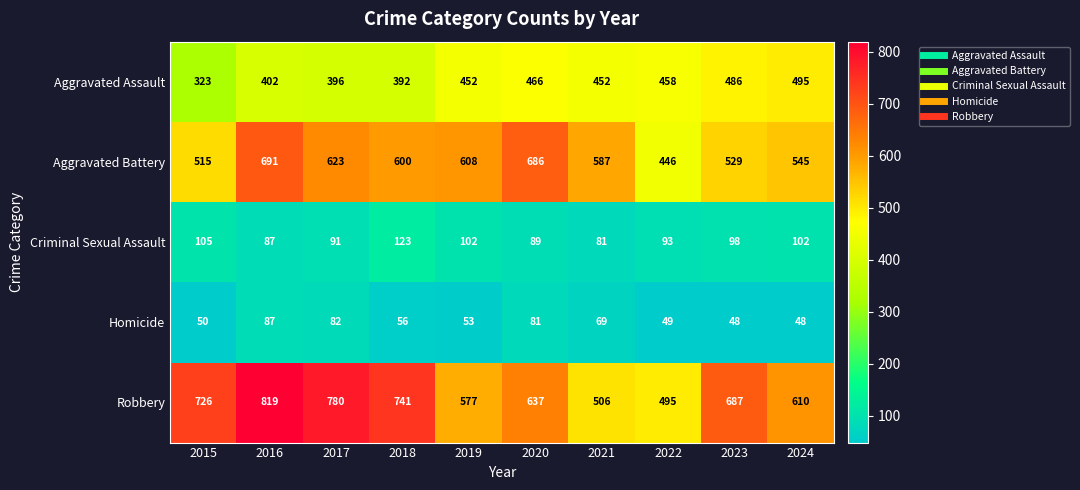

At which category is the sum across all series the highest?

2016